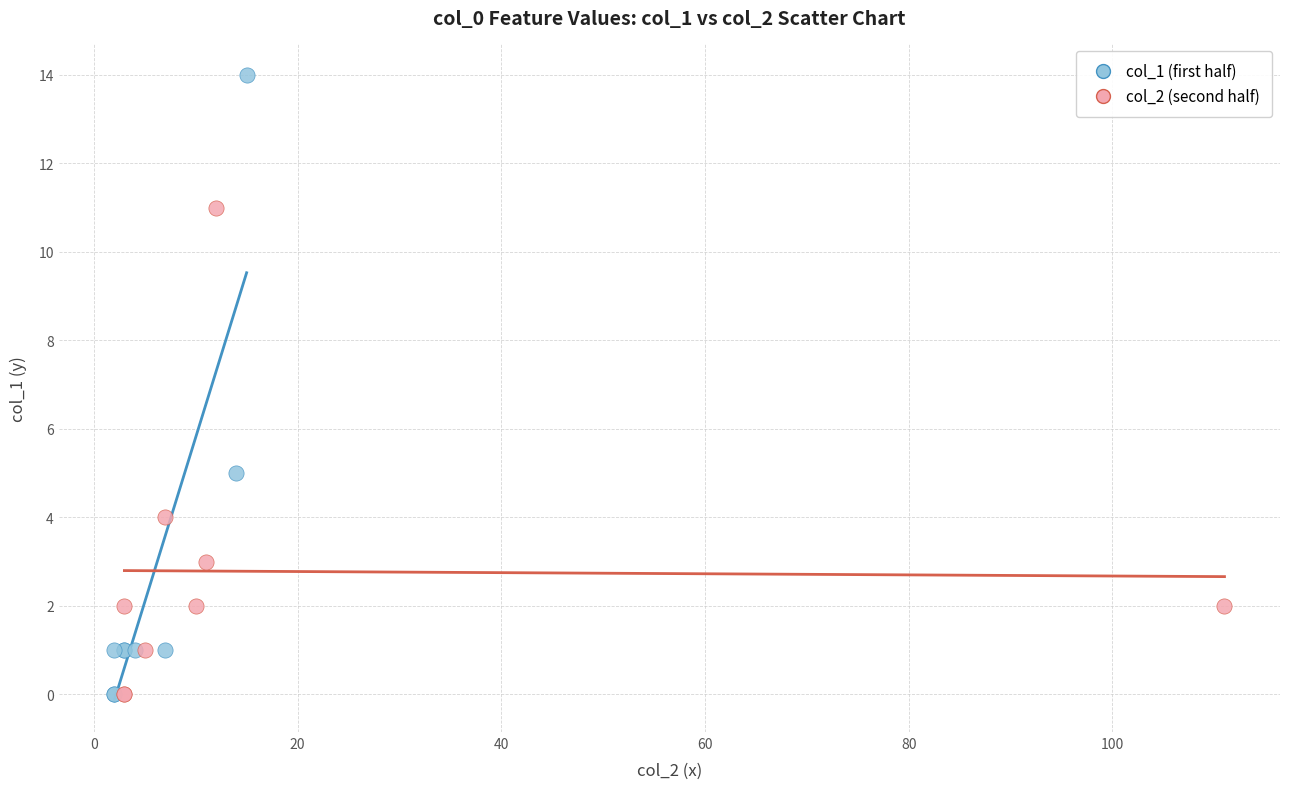

Which series has the largest Y range (max minus min)?

col_1 (first half)